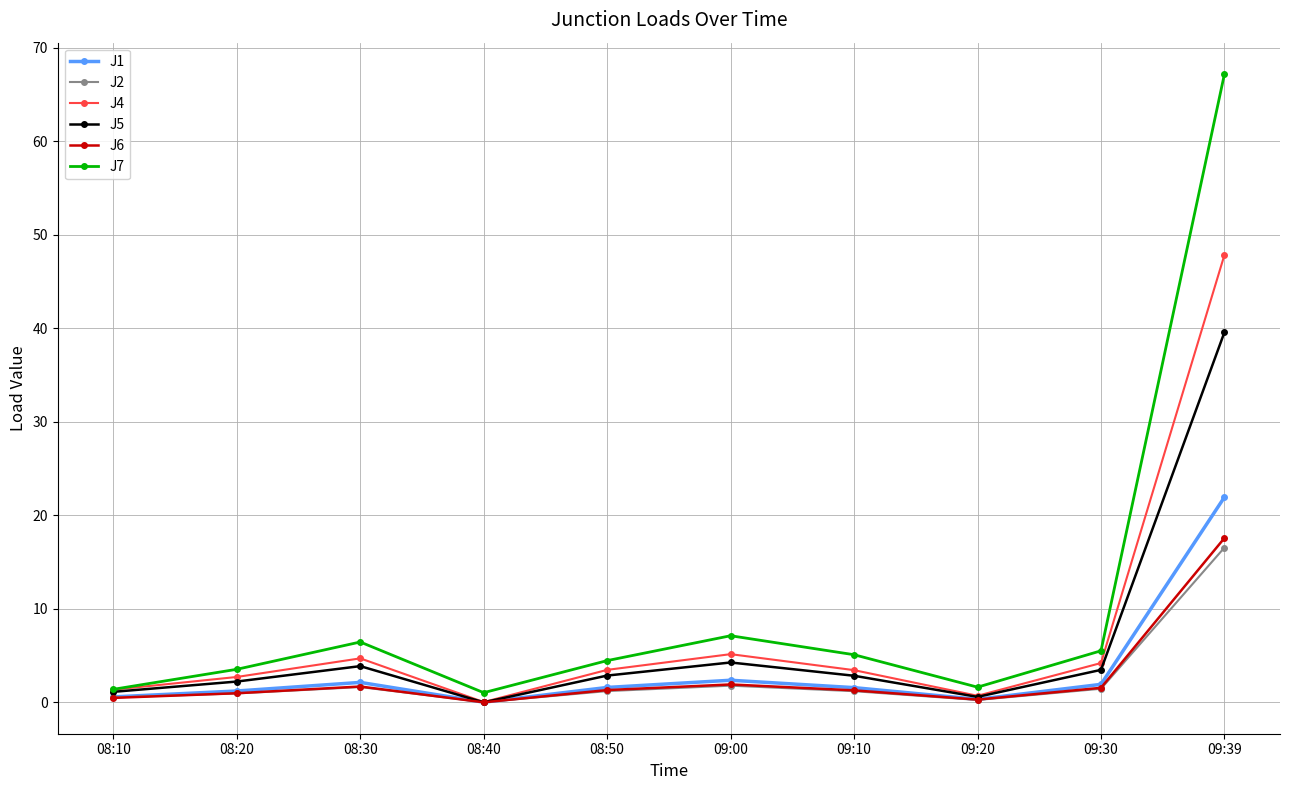

Where is the first local maximum for J5?

08:30